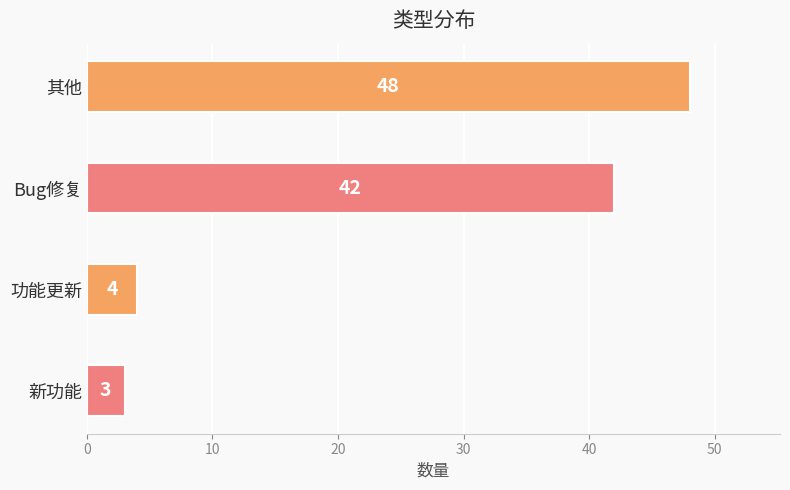

How many data points are less than 42?

2